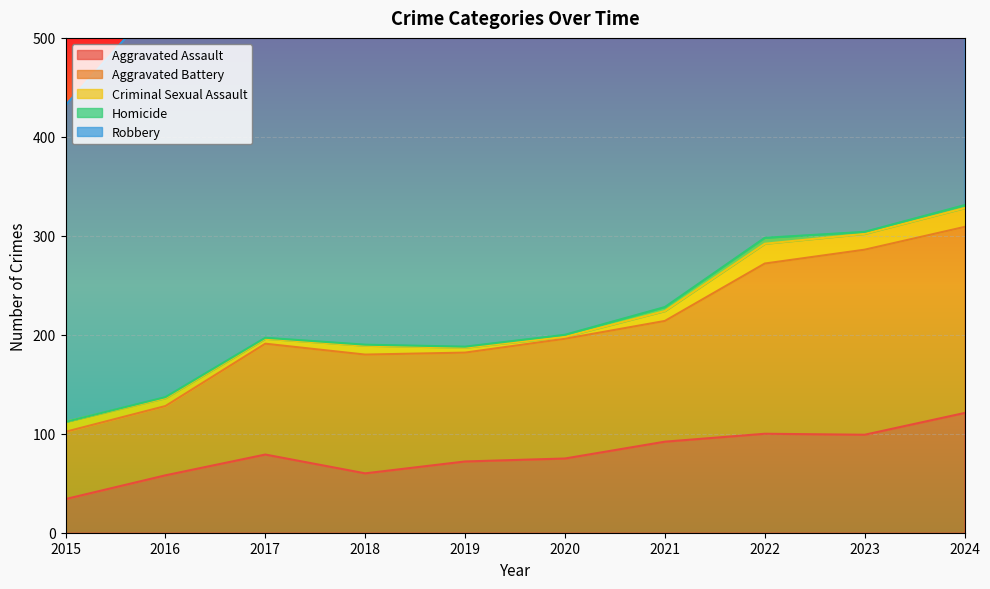

Reading left to right, transcribe all the data shown in this chart.

Aggravated Assault: 34	58	79	60	72	75	92	100	99	121
Aggravated Battery: 68	70	112	120	110	121	122	172	187	188
Criminal Sexual Assault: 10	8	5	9	5	2	10	20	16	19
Homicide: 0	1	1	1	1	2	4	6	2	3
Robbery: 320	408	345	371	441	393	385	434	355	429